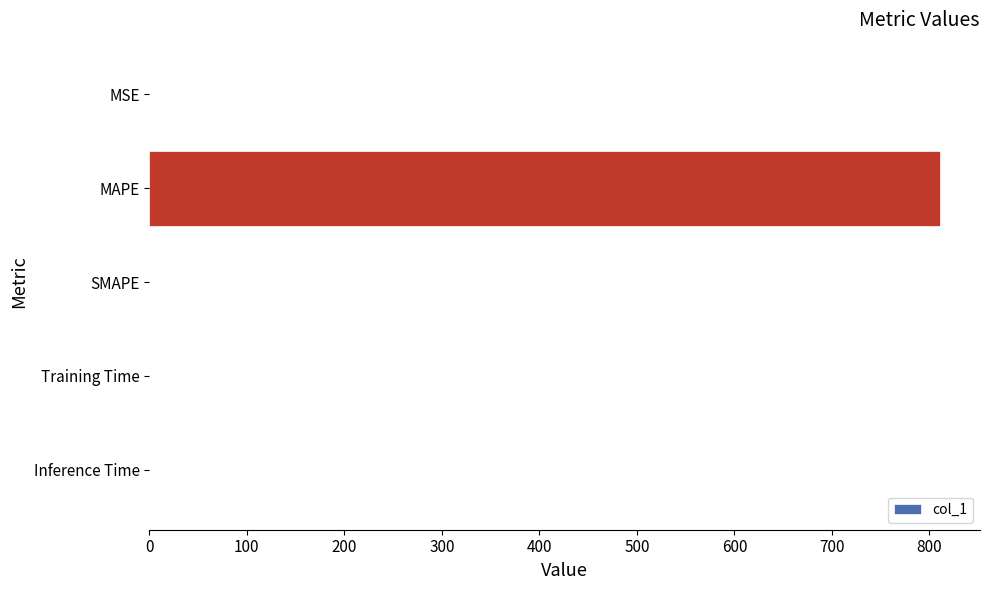

Which label corresponds to the largest value in the chart?

MAPE